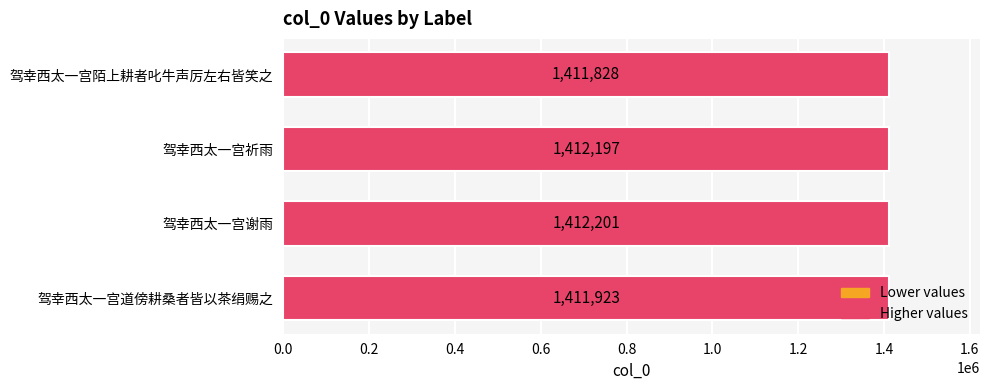

The chart shows a value of 1411828 at 驾幸西太一宫陌上耕者叱牛声厉左右皆笑之. True or false?

True